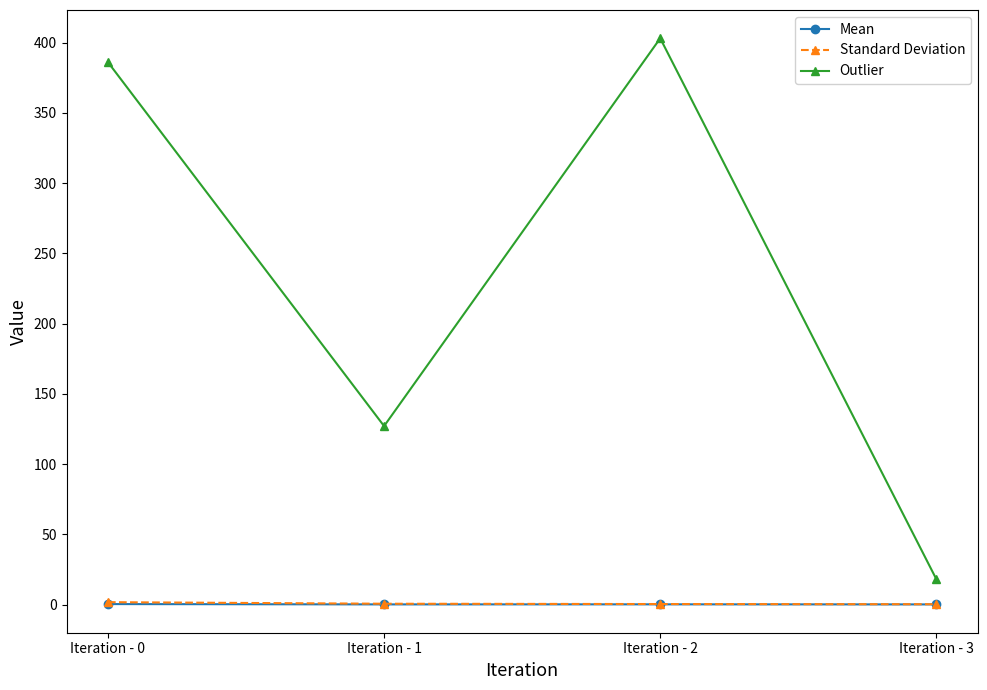

True or false: Outlier and Standard Deviation intersect in this chart.

False